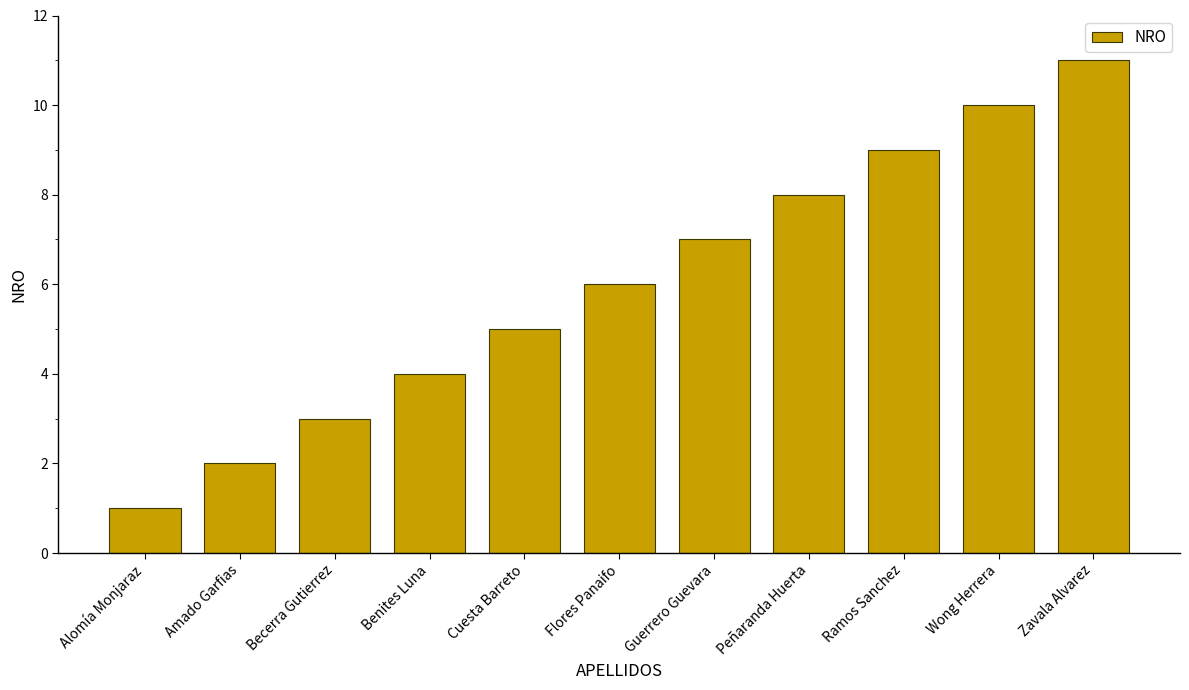

What is the difference between the second highest and second lowest values?

8